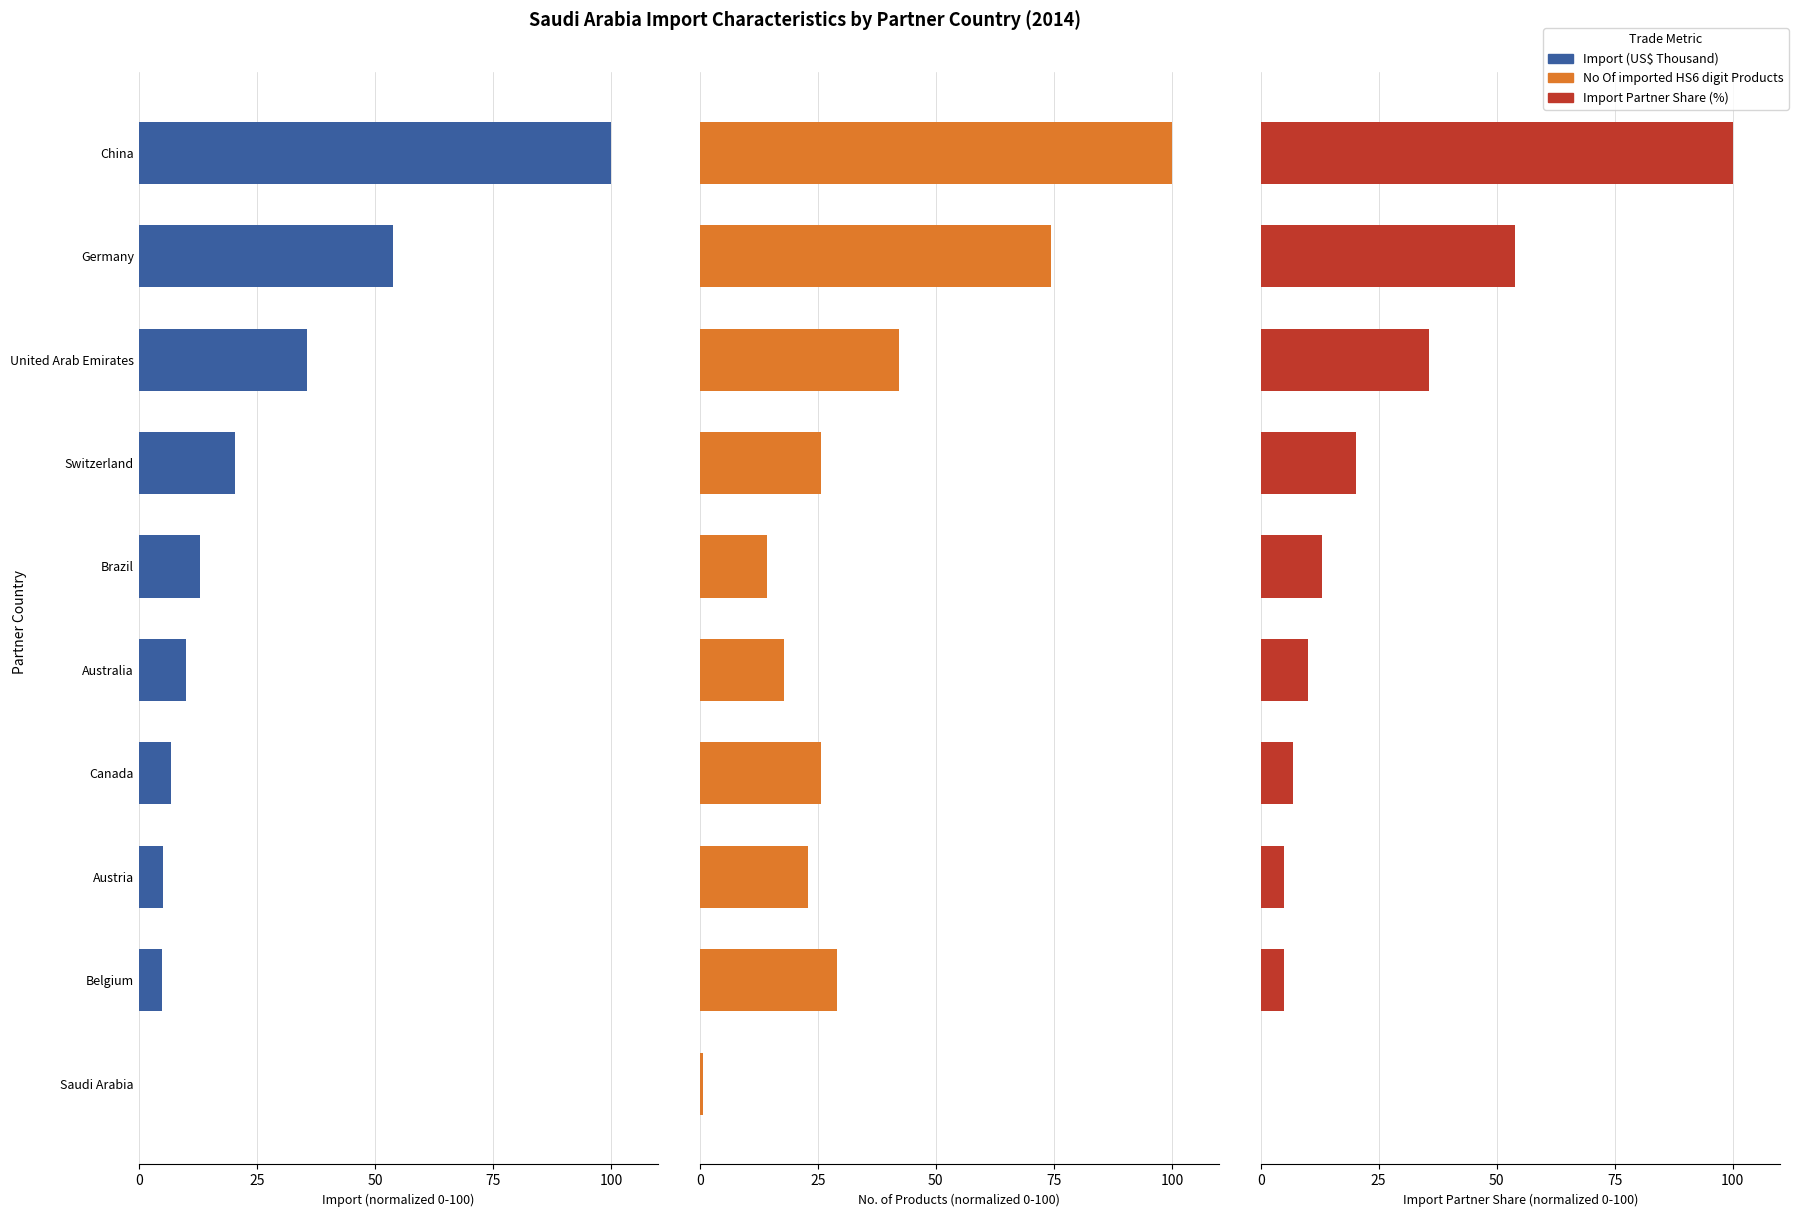

Which series has the widest spread of values?

Import Partner Share (%)